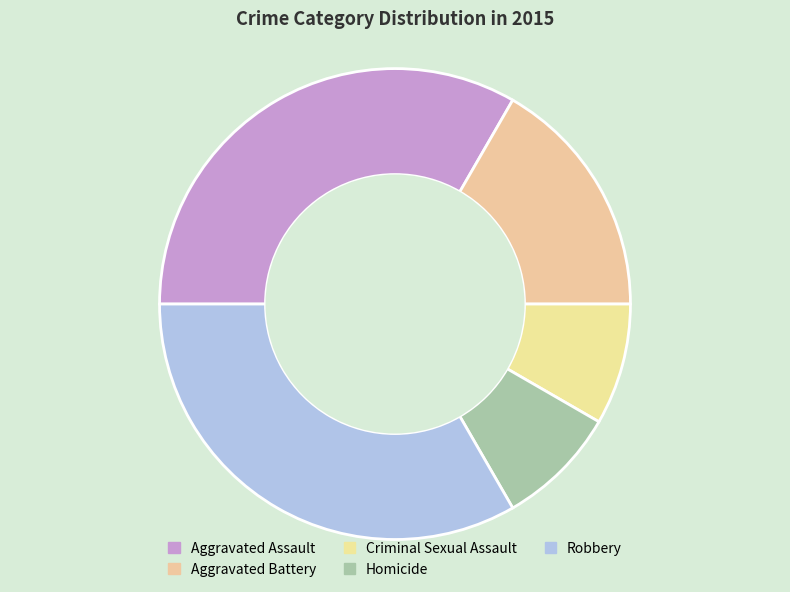

Is Aggravated Battery the majority of the pie?

No